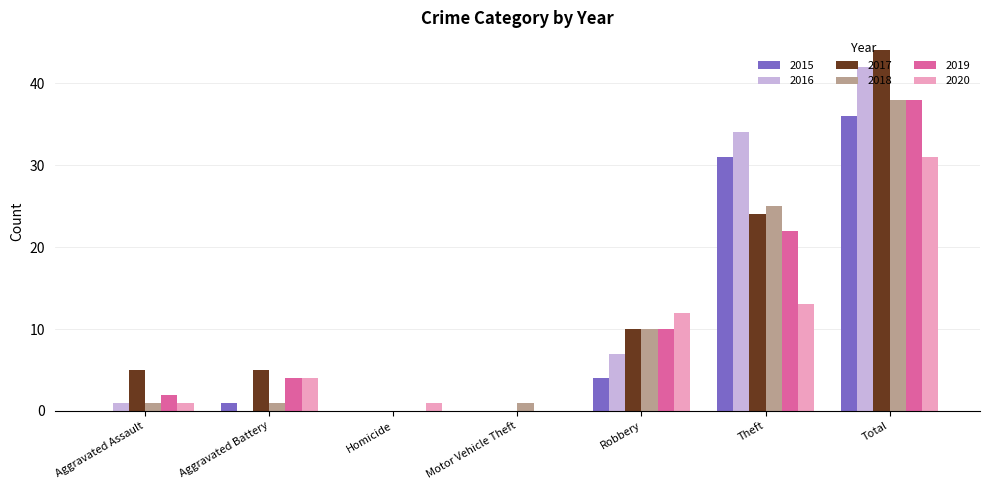

Is the value of 2015 at Aggravated Assault greater than the value of 2019 at Robbery?

No